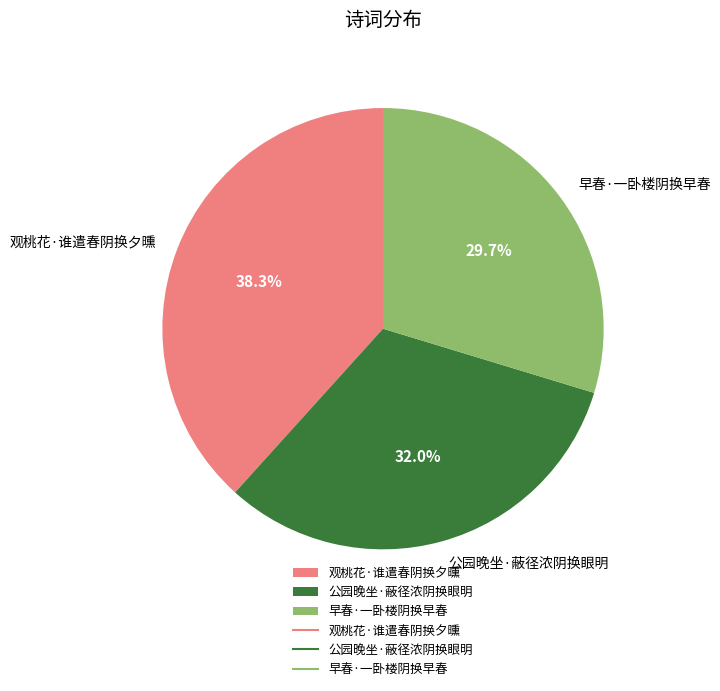

What percentage is the 公园晚坐·蔽径浓阴换眼明 slice, to the nearest percent?

32%